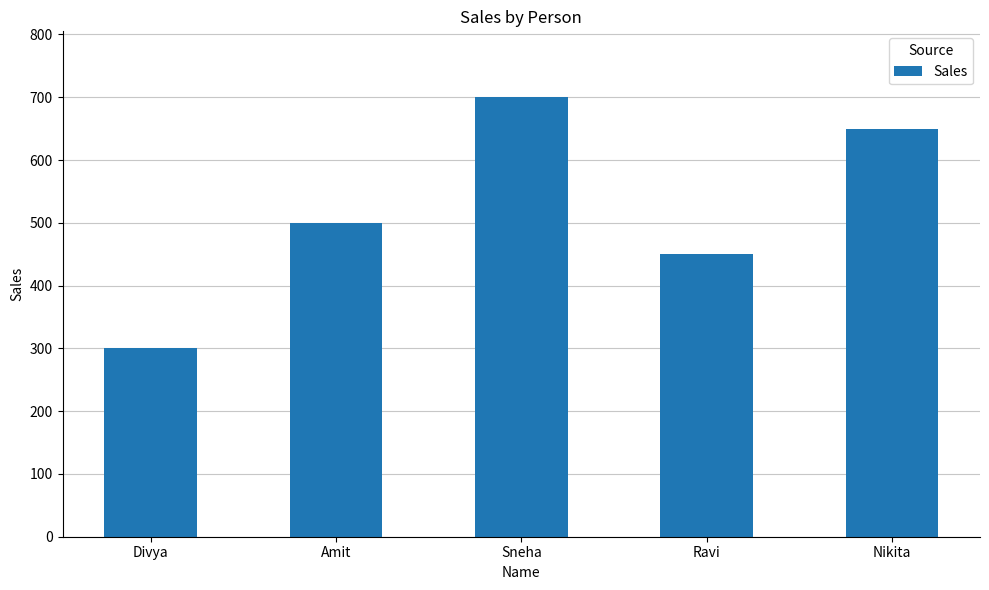

Which has a higher value, Nikita or Ravi?

Nikita